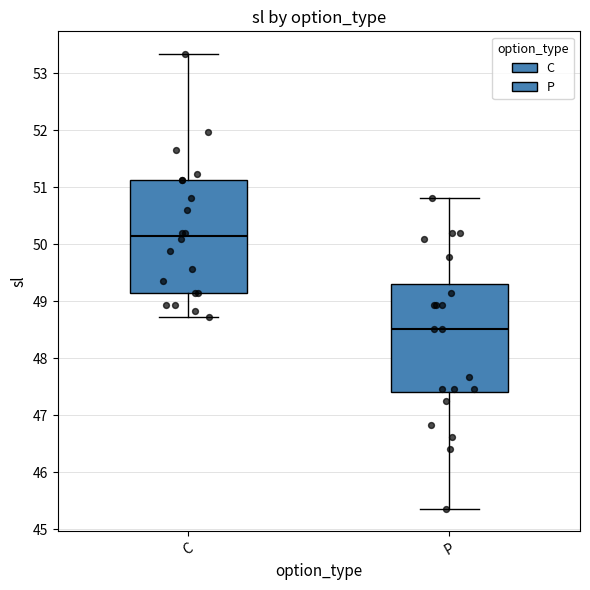

Reading left to right, transcribe this box plot: for each box, give where its median line is, the range the box spans, and where its two whiskers end, as read against the y-axis. The values are not printed on the chart, so give them approximately, as read against the axis.

C: median 50.1, box 49.1 to 51.1, whiskers 48.7 to 53.3
P: median 48.5, box 47.4 to 49.3, whiskers 45.4 to 50.8